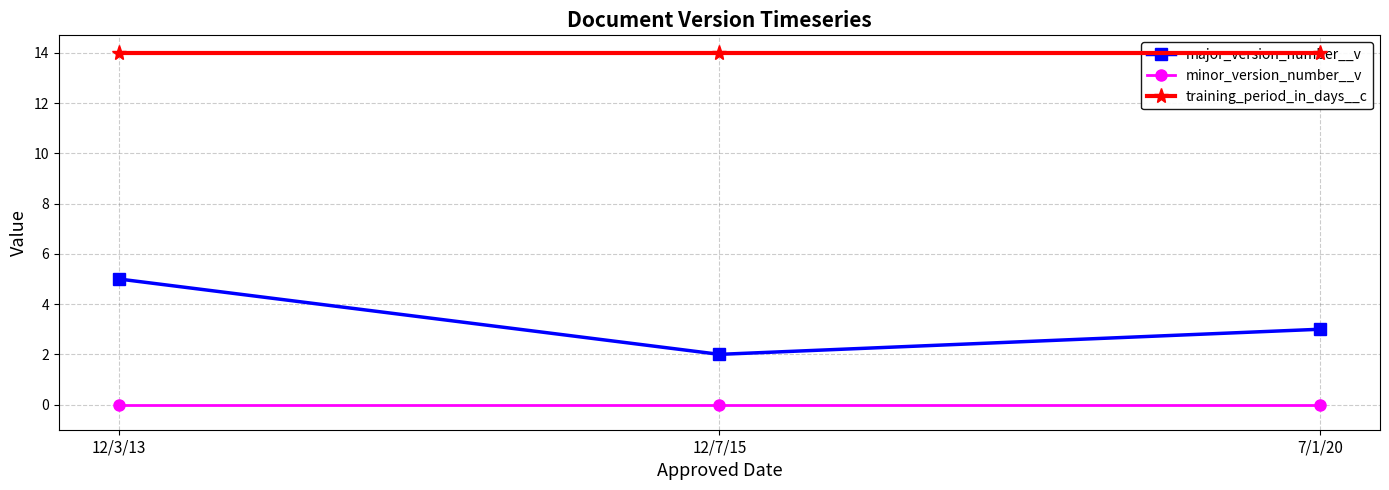

At which category is the sum across all series the highest?

12/3/13